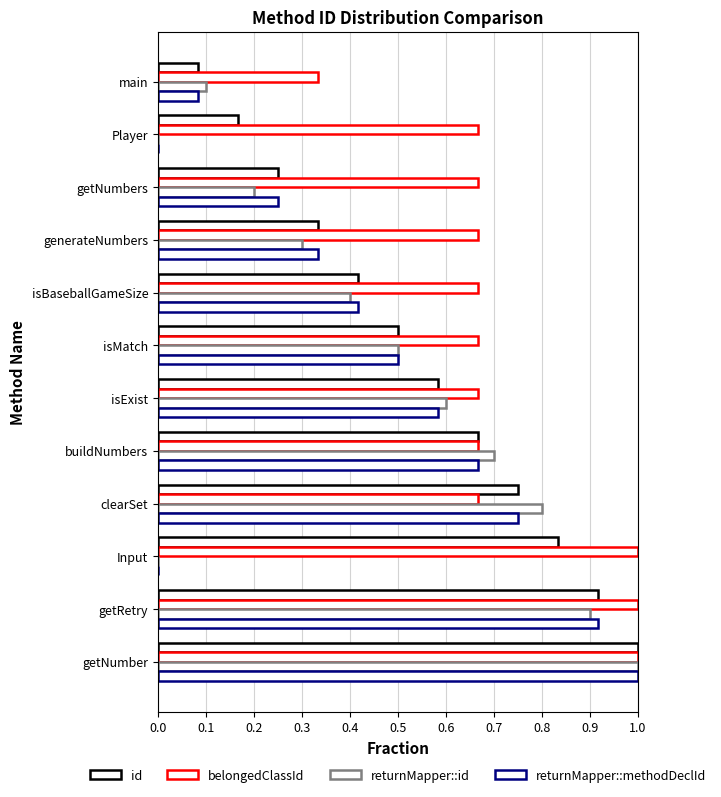

Count the number of categories in the chart.

12